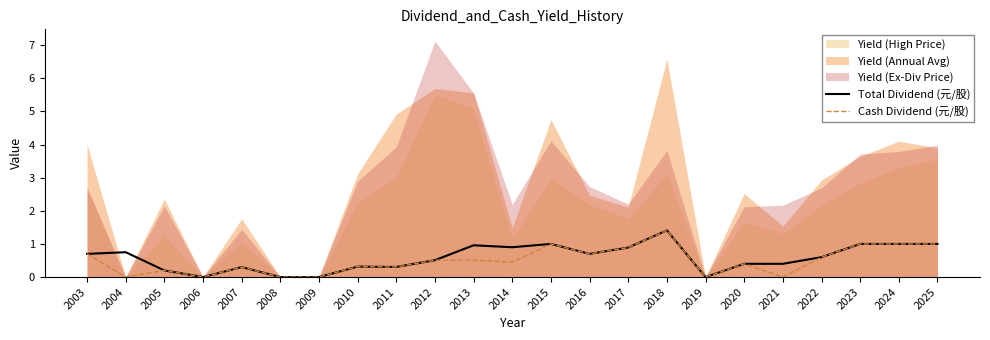

The value of Cash Dividend (元/股) at 2025 is 1.4. True or false?

False